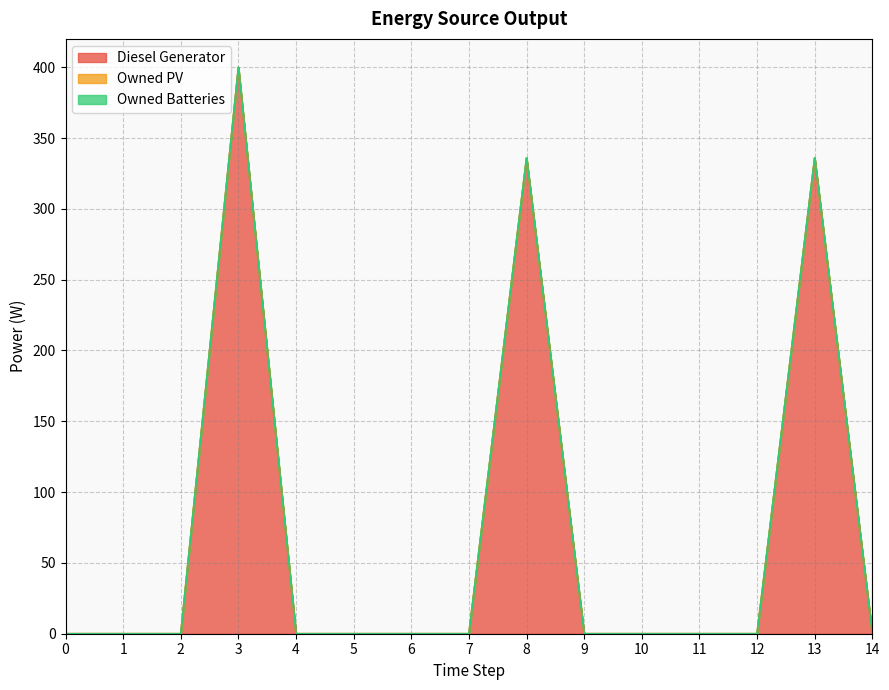

Is the value of Owned PV at 4 greater than the value of Diesel Generator at 0?

No